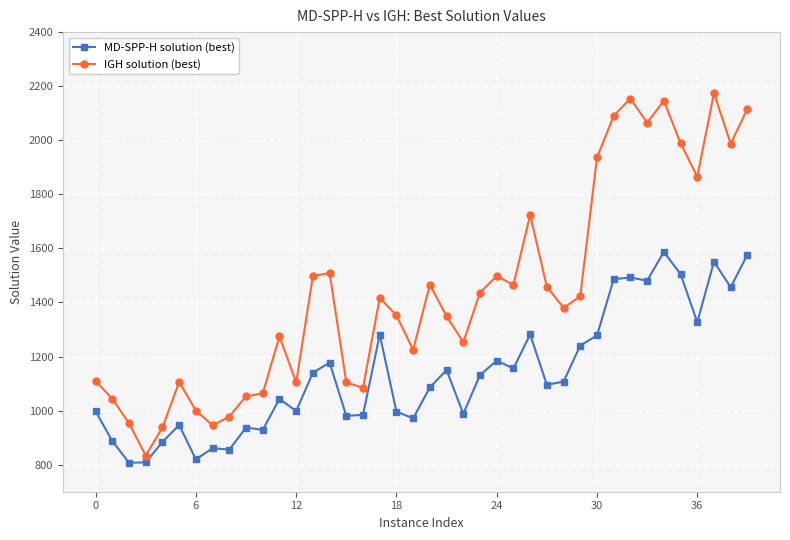

True or false: IGH solution (best) and MD-SPP-H solution (best) intersect in this chart.

False